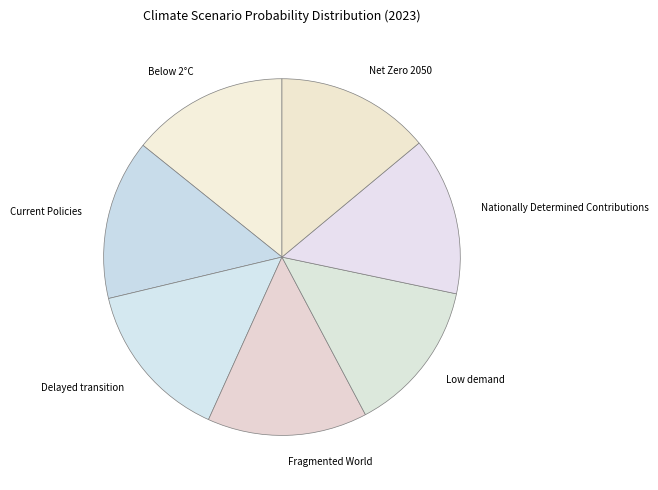

Is it true that Current Policies is 15% of the pie?

True